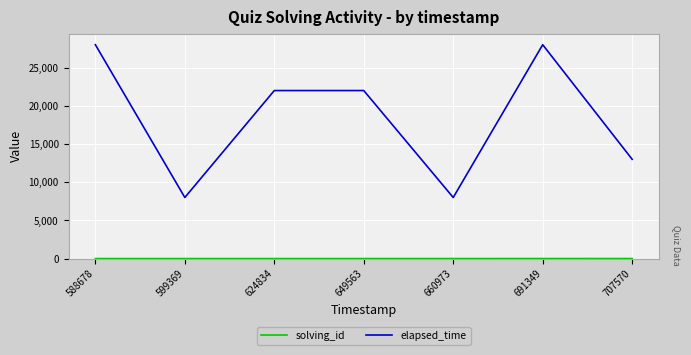

Which series has the largest total across all categories?

elapsed_time